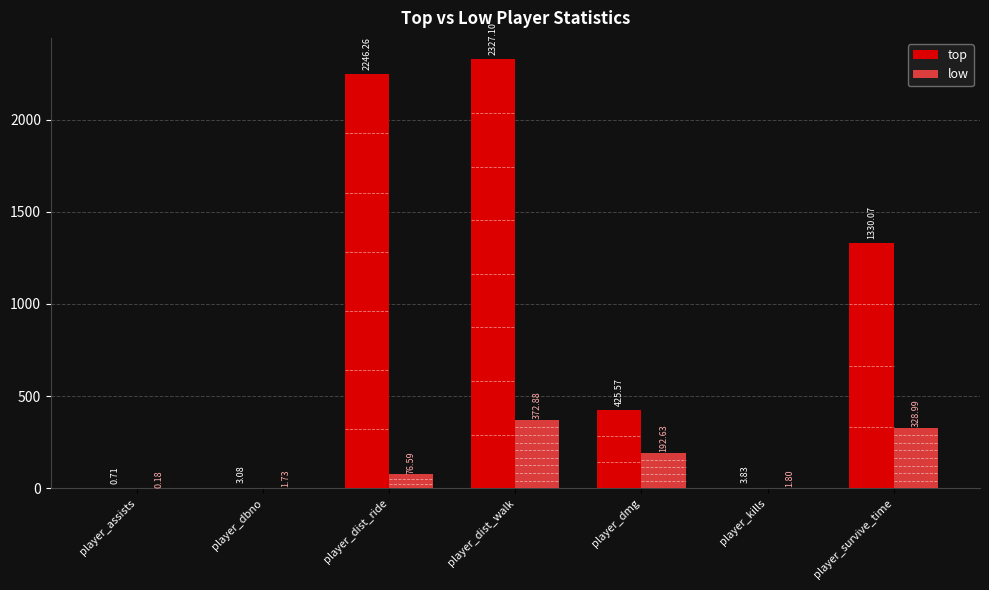

The top series shows 425.6 at player_dmg. True or false?

True